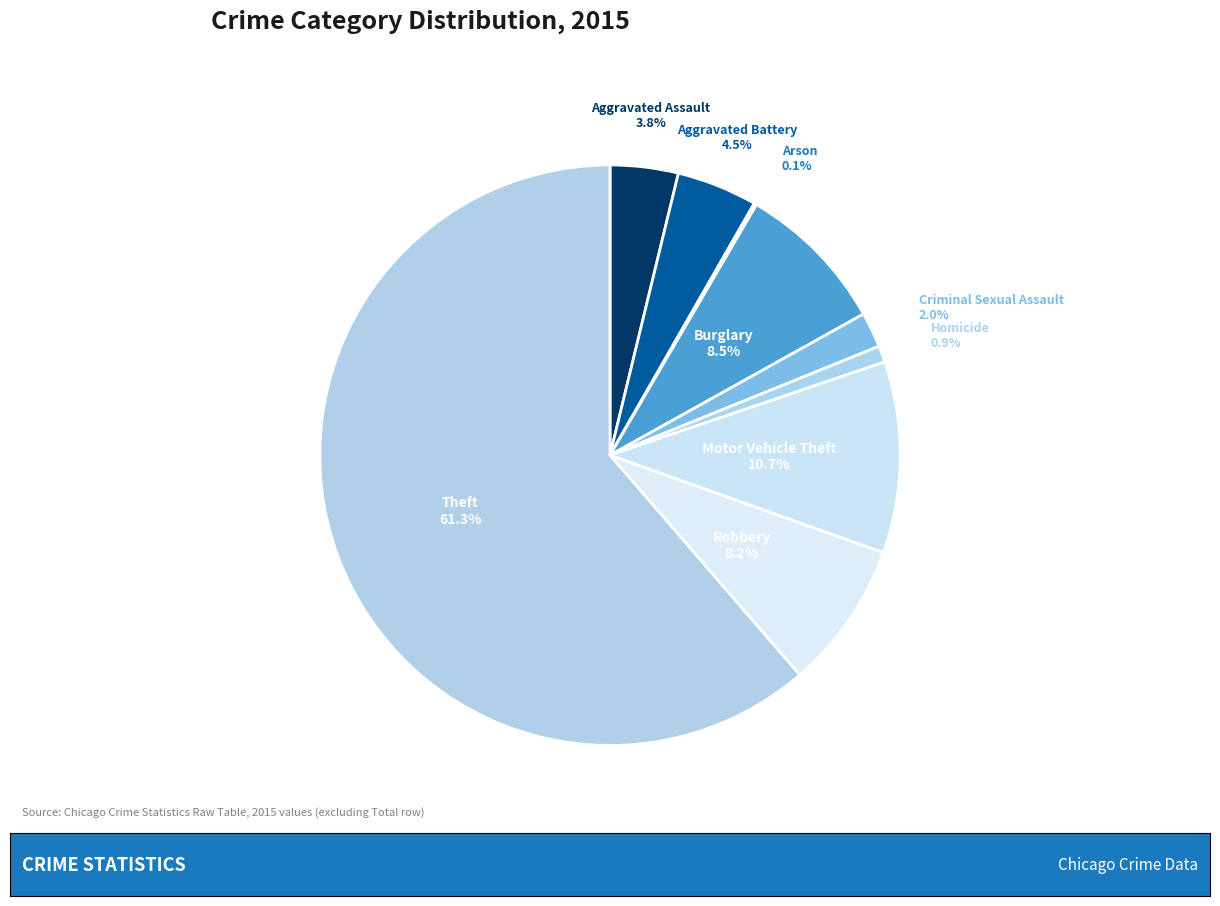

To the nearest percent, what is the difference between the Theft and Robbery slice percentages?

53%